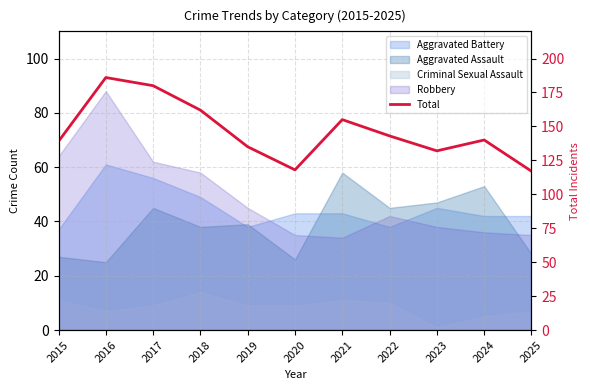

Is it true that the value at 2022 is 77?

False